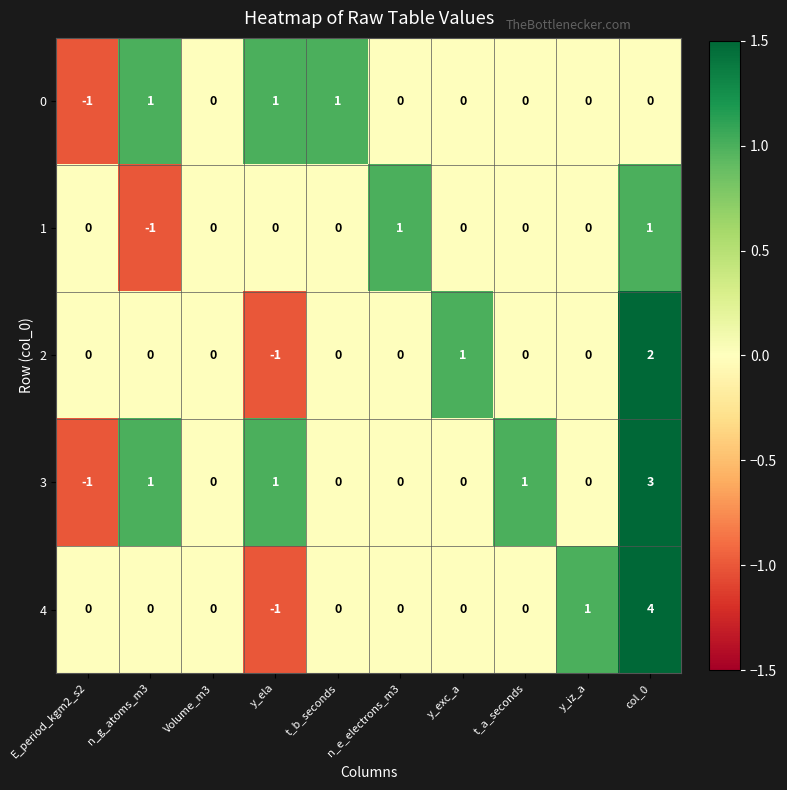

How many distinct data groups are displayed?

5